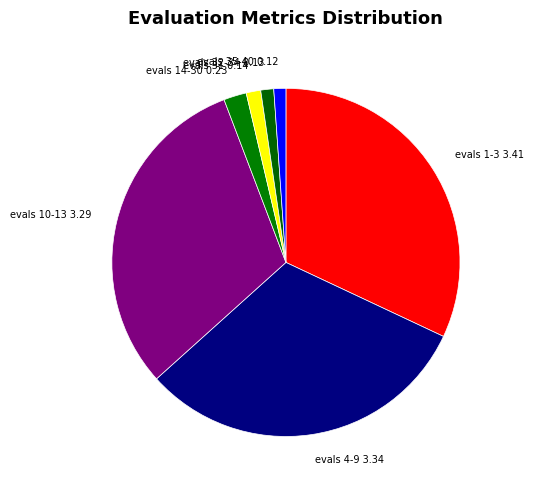

Which has a higher value, evals 14-30 or evals 35-40?

evals 14-30